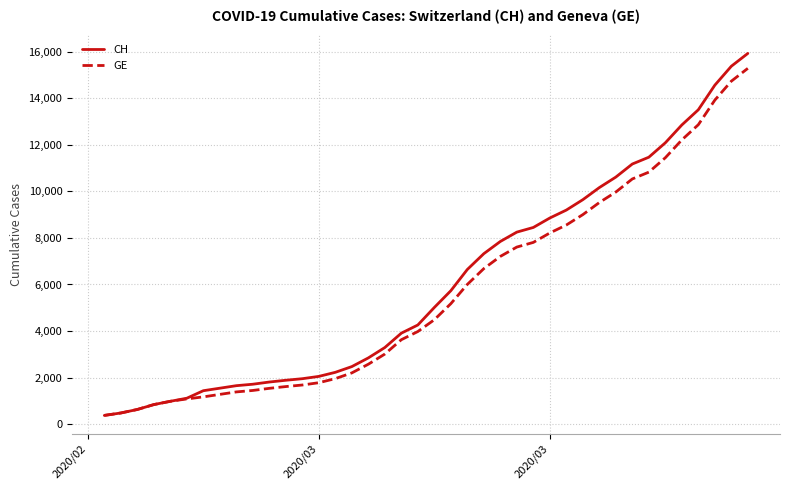

Which series has the widest spread of values?

CH